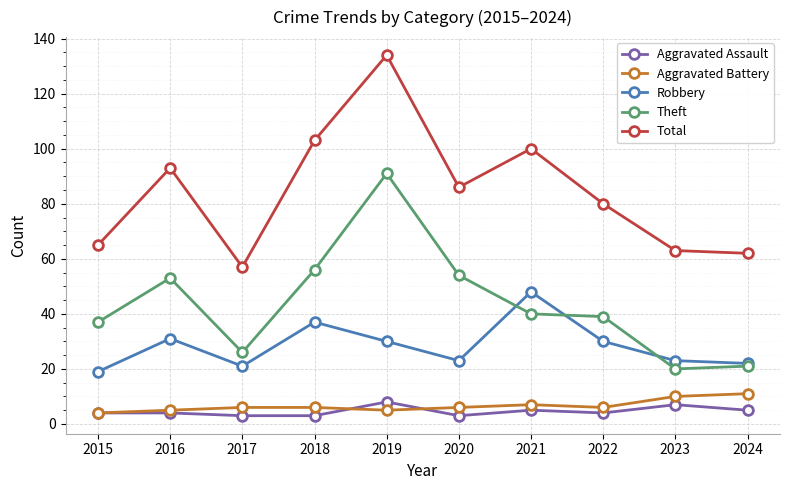

List the series in order of their peak value, lowest first.

Aggravated Assault, Aggravated Battery, Robbery, Theft, Total